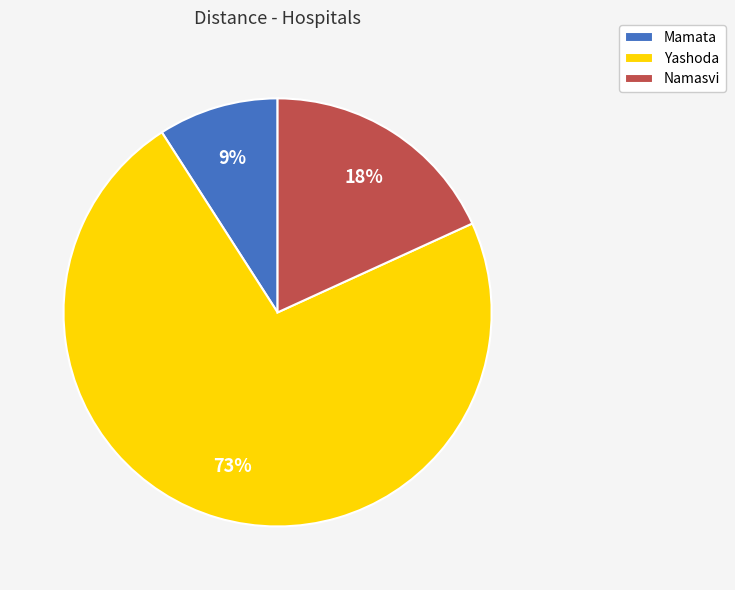

Between Yashoda and Mamata, which is larger?

Yashoda